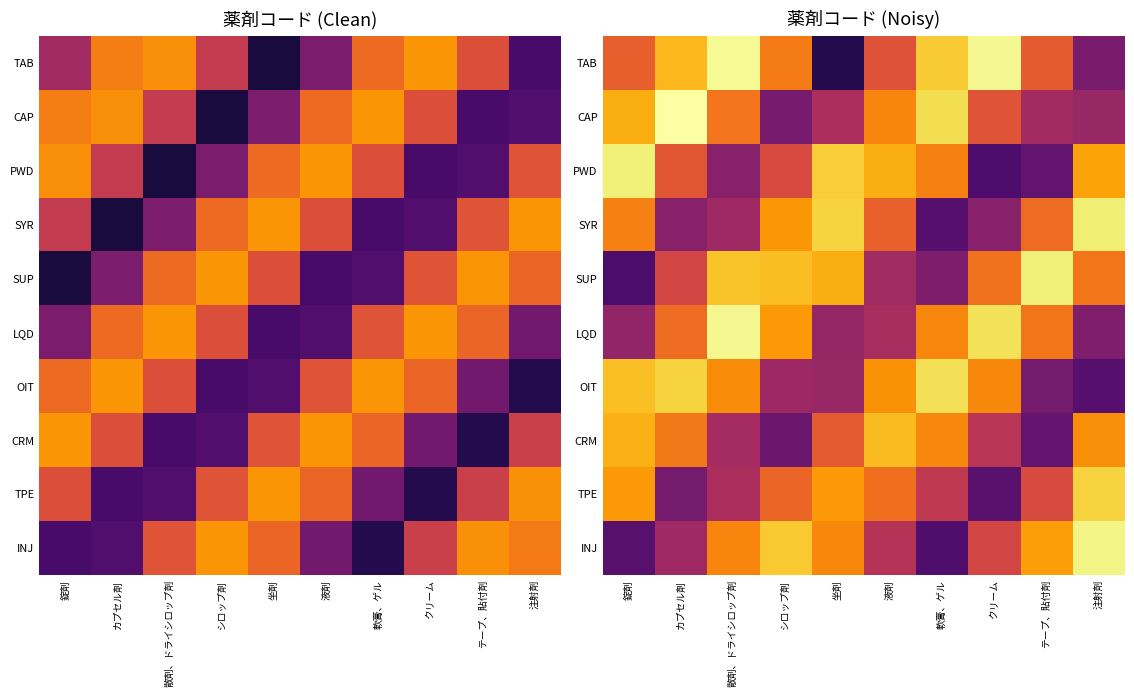

Which series changed the most between カプセル剤 and 注射剤?

OIT